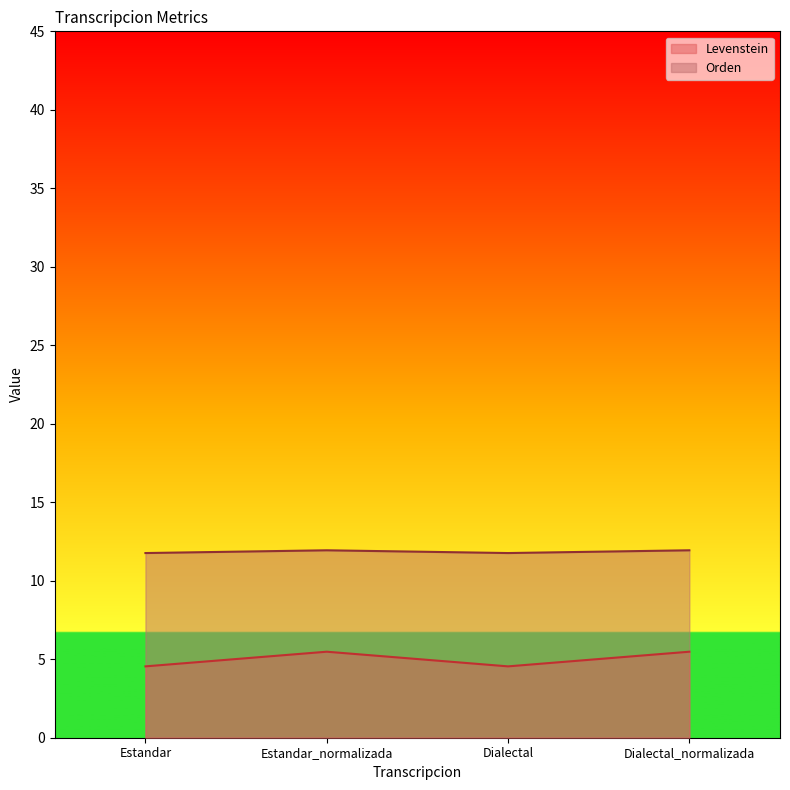

Reading left to right, list all the values displayed in this chart.

Levenstein: 11.8	11.9	11.8	11.9
Orden: 4.5	5.5	4.5	5.5